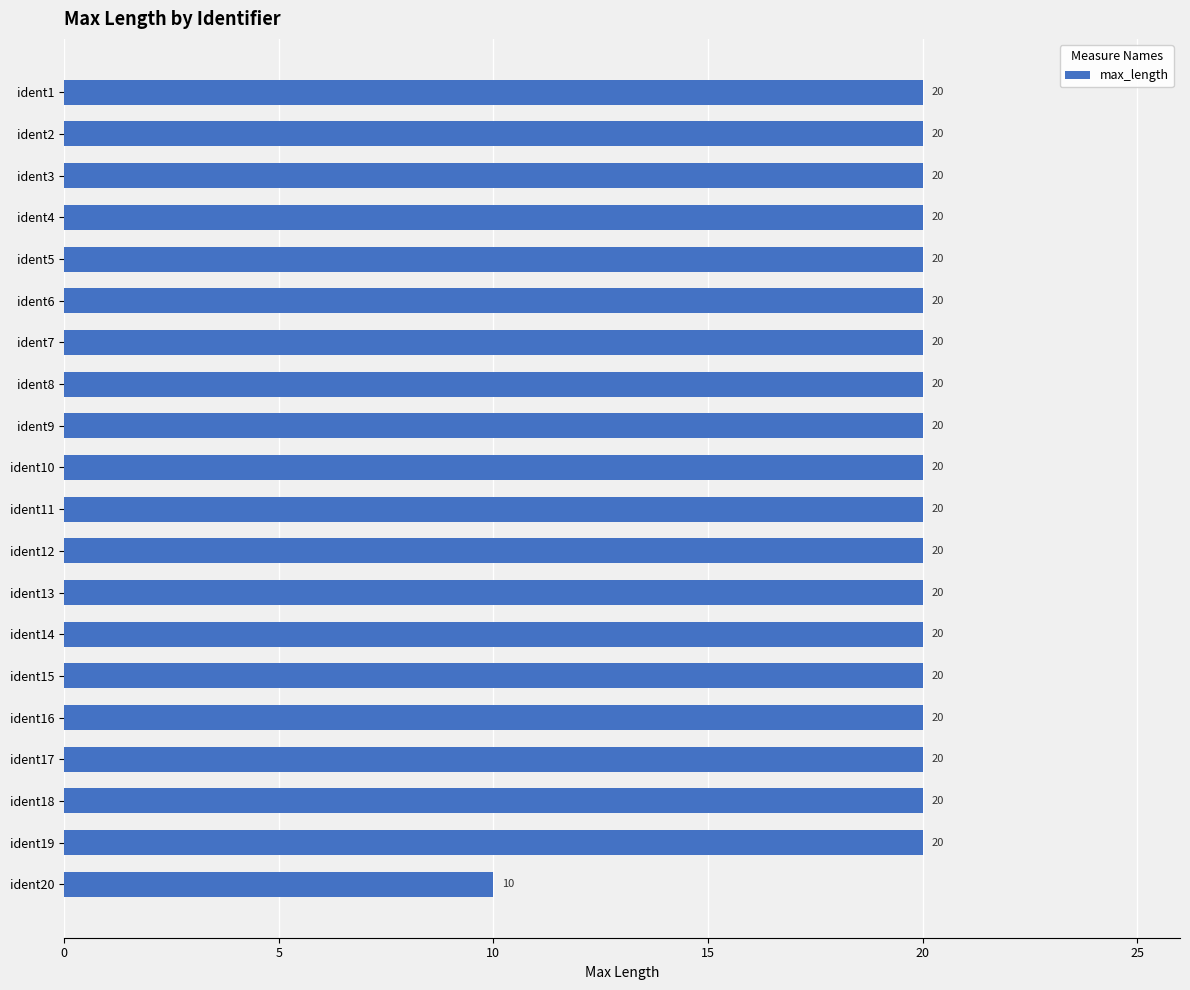

How many bars are there in total?

20